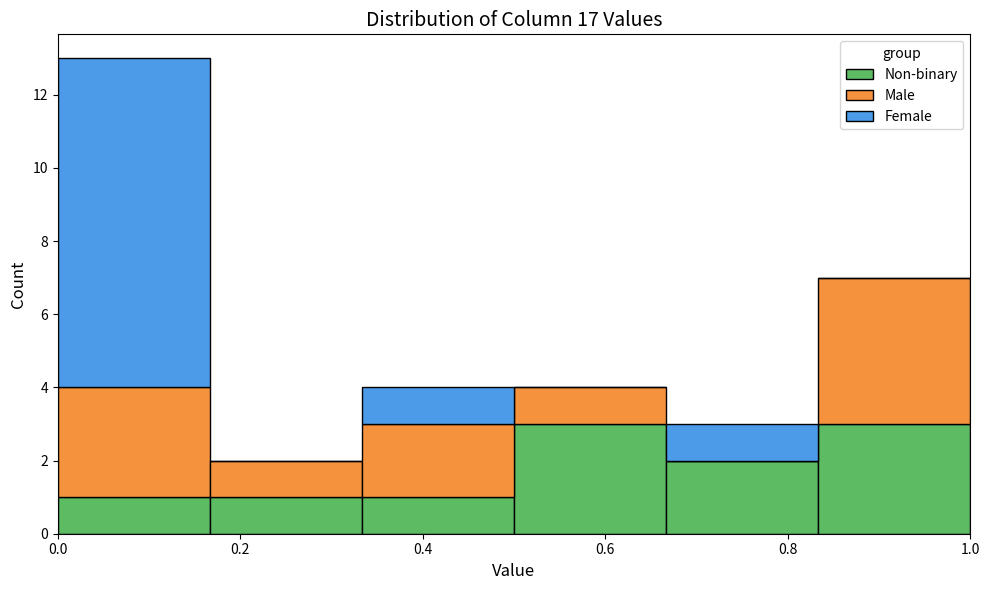

What is the total height of the stacked bar covering 0.50 to 0.66 on the x-axis? Neither the bar edges nor the heights are printed on the chart, so give them approximately, as read against the axes.

4